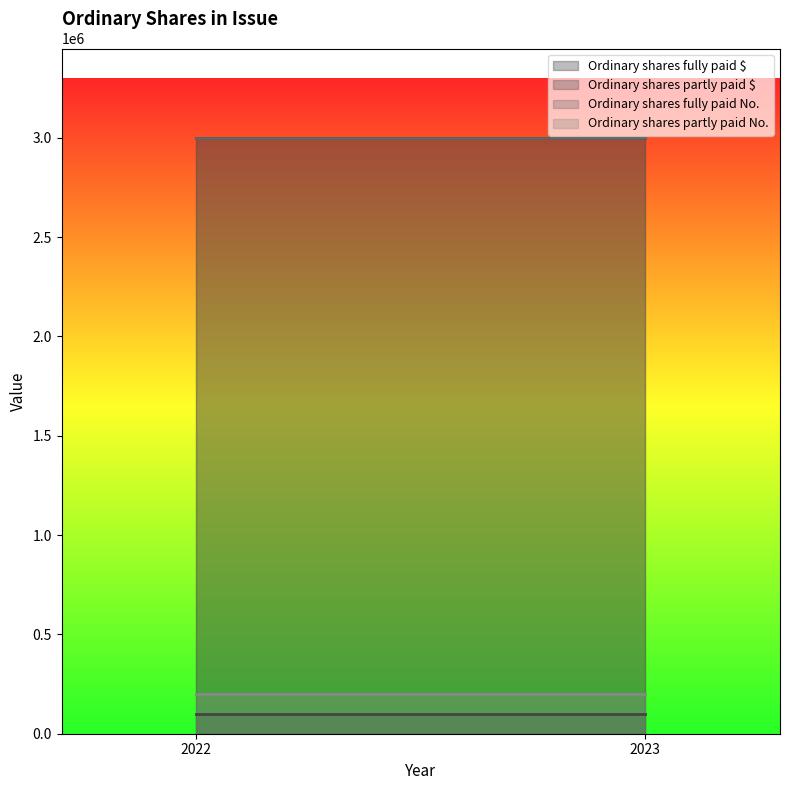

Reading left to right, transcribe all the data shown in this chart.

Ordinary shares fully paid $: 2022=3000000	2023=3000000
Ordinary shares partly paid $: 2022=100335	2023=100335
Ordinary shares fully paid No.: 2022=3000000	2023=3000000
Ordinary shares partly paid No.: 2022=200000	2023=200000